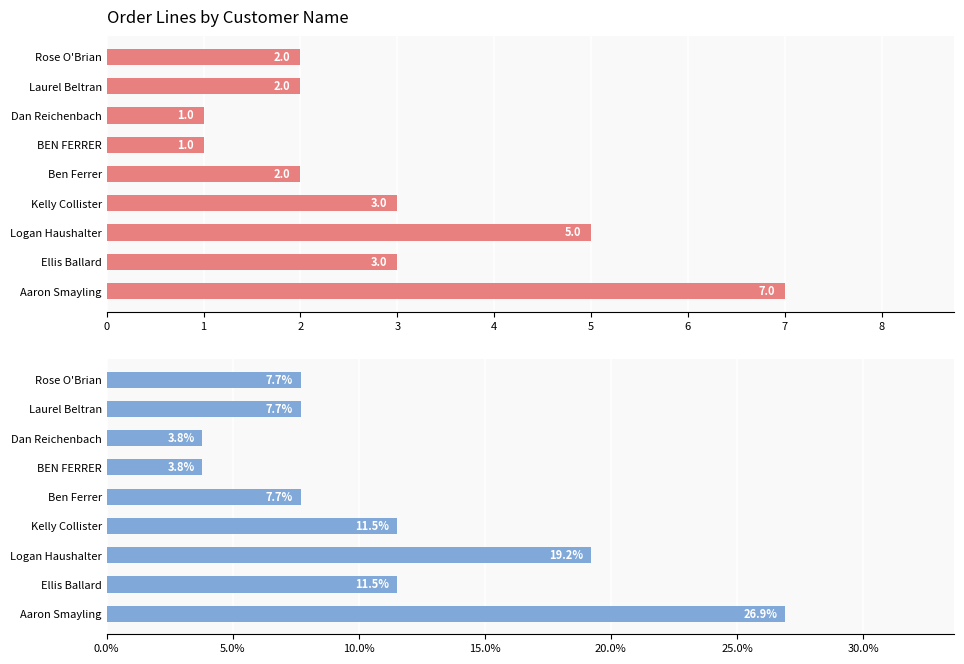

Does the chart contain any negative values?

No